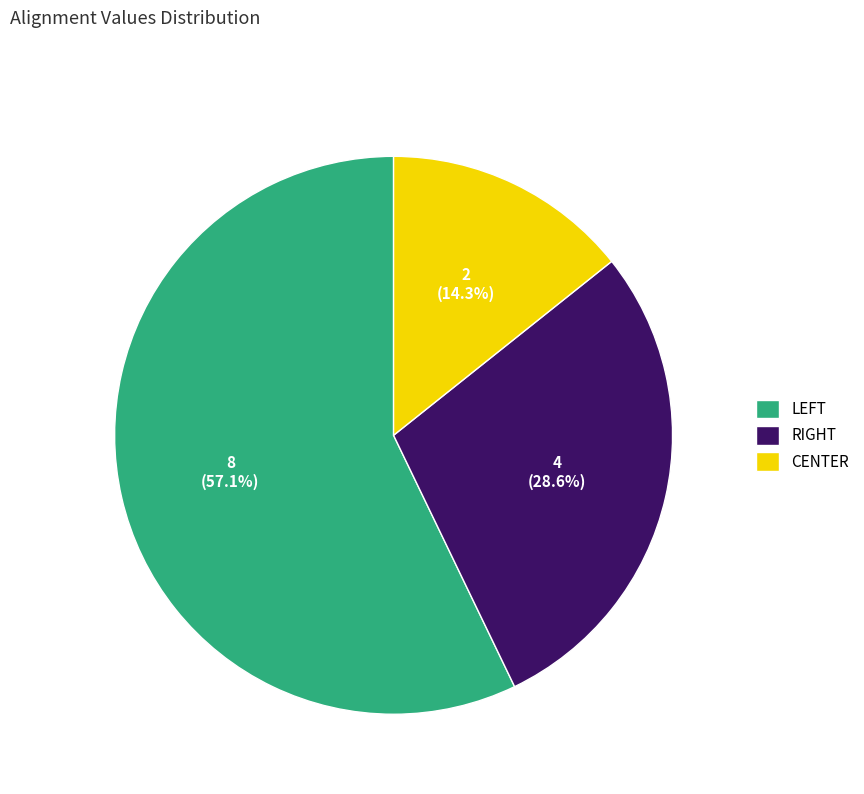

True or false: CENTER accounts for 8% of the total.

False